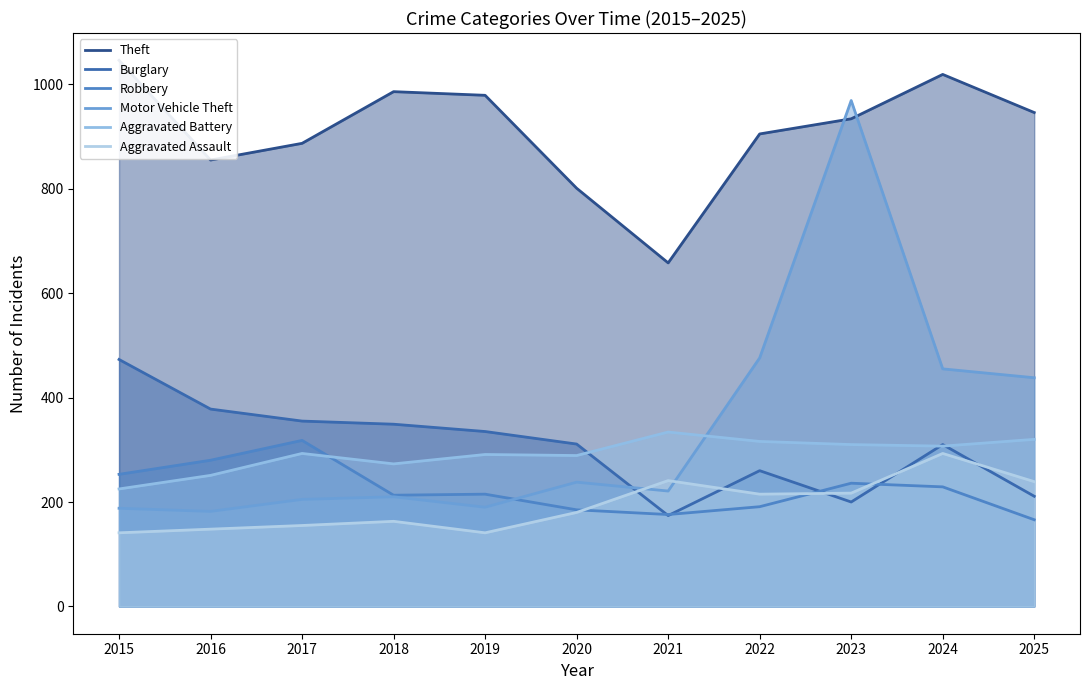

Which category has the lowest value in the Aggravated Battery series?

2015